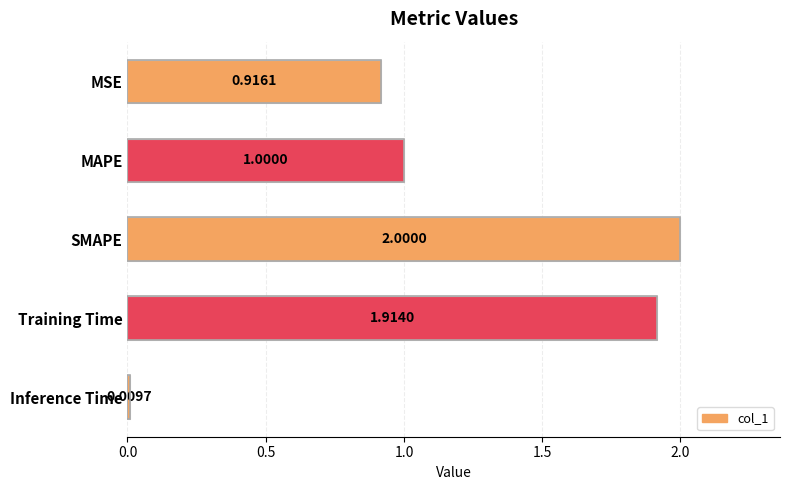

What is the difference between the maximum and second lowest values?

1.1